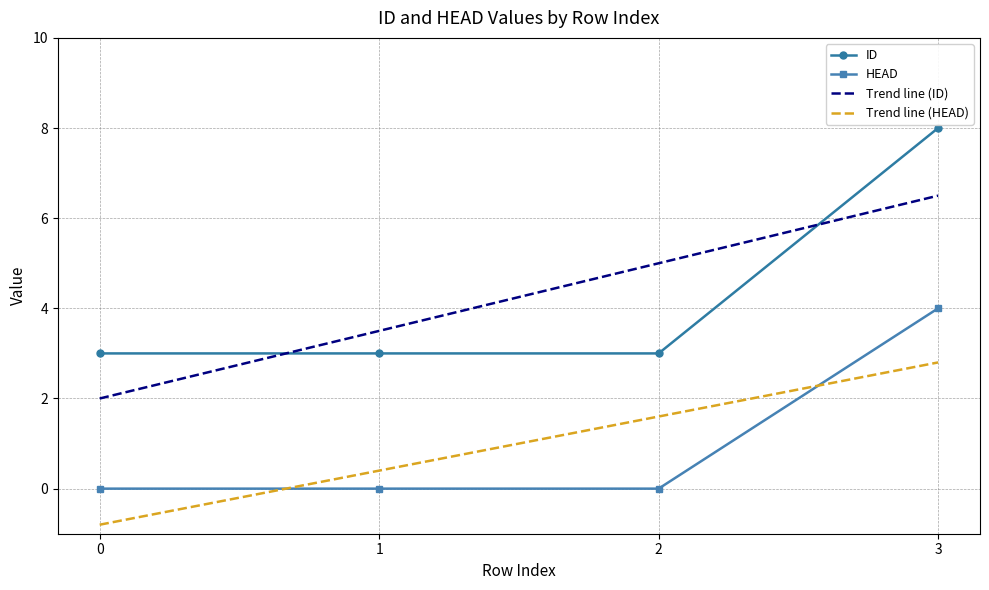

At which category does the chart reach its peak across all series?

3